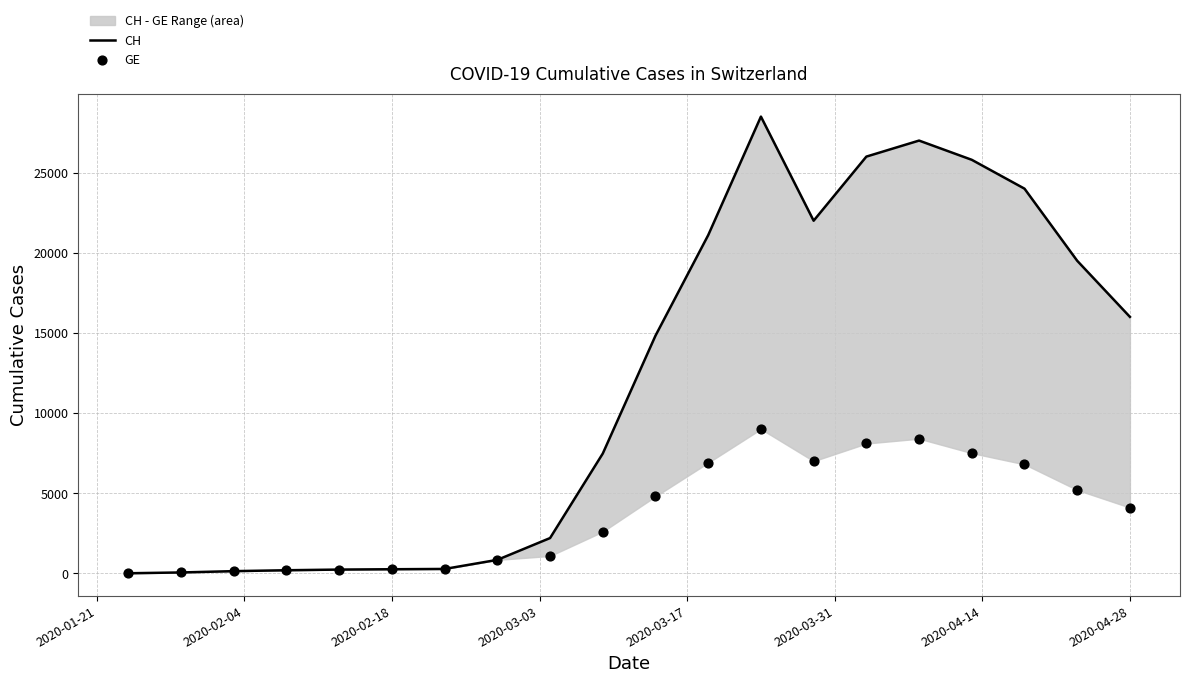

At how many categories does at least one series exceed 12646?

10